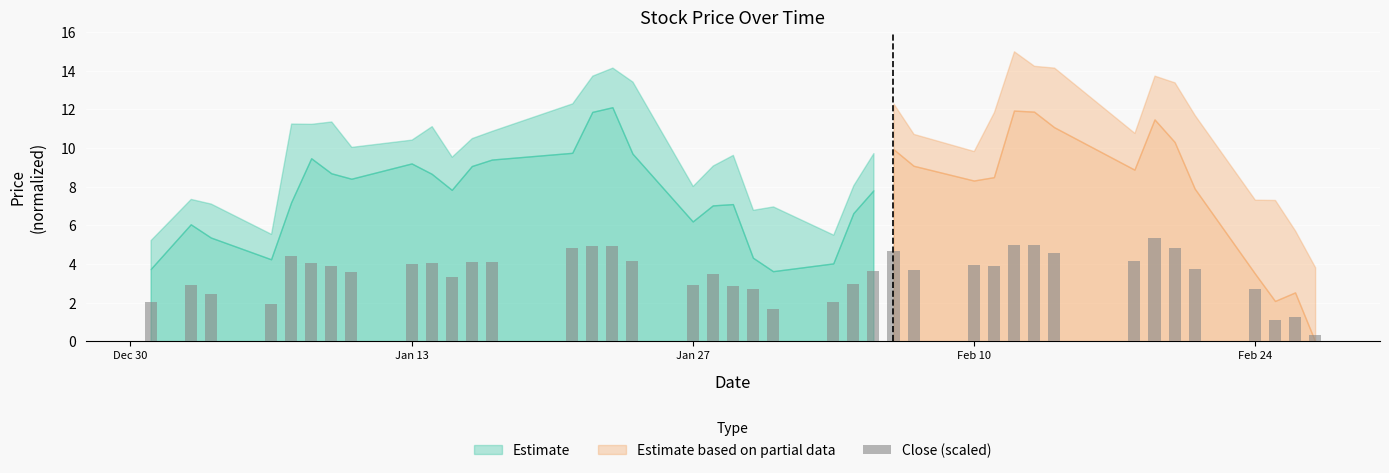

What is the value of the 32nd bar from the left?

4.6